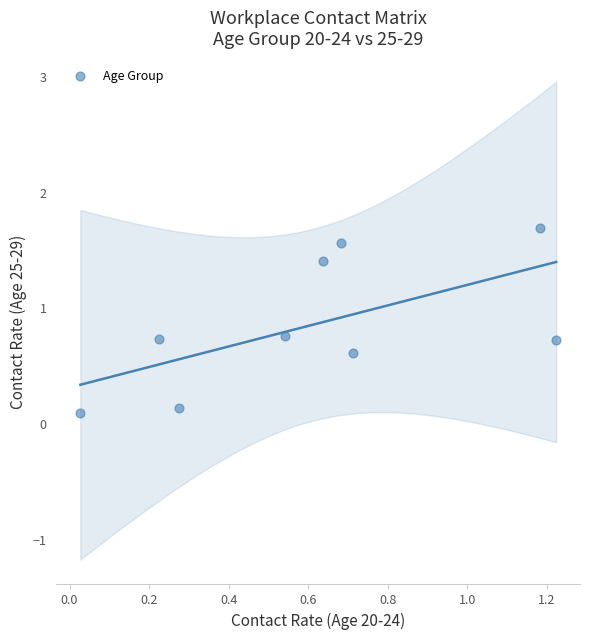

What is the range of X values (max minus min)?

1.2